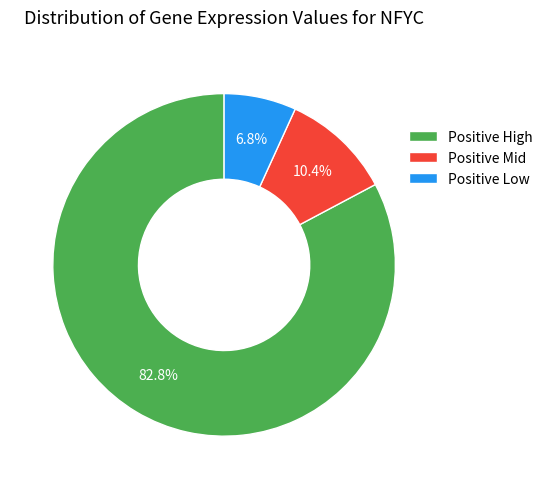

Rank the categories by value from highest to lowest.

Positive High, Positive Mid, Positive Low